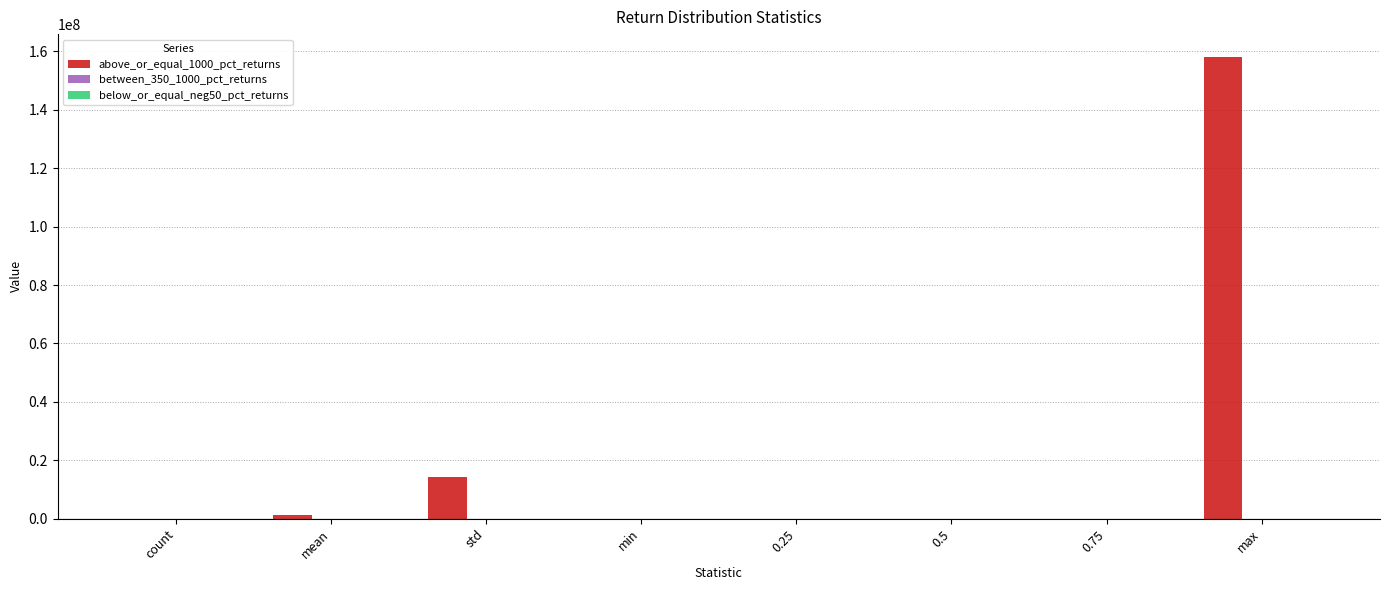

Which series has the largest total across all categories?

above_or_equal_1000_pct_returns